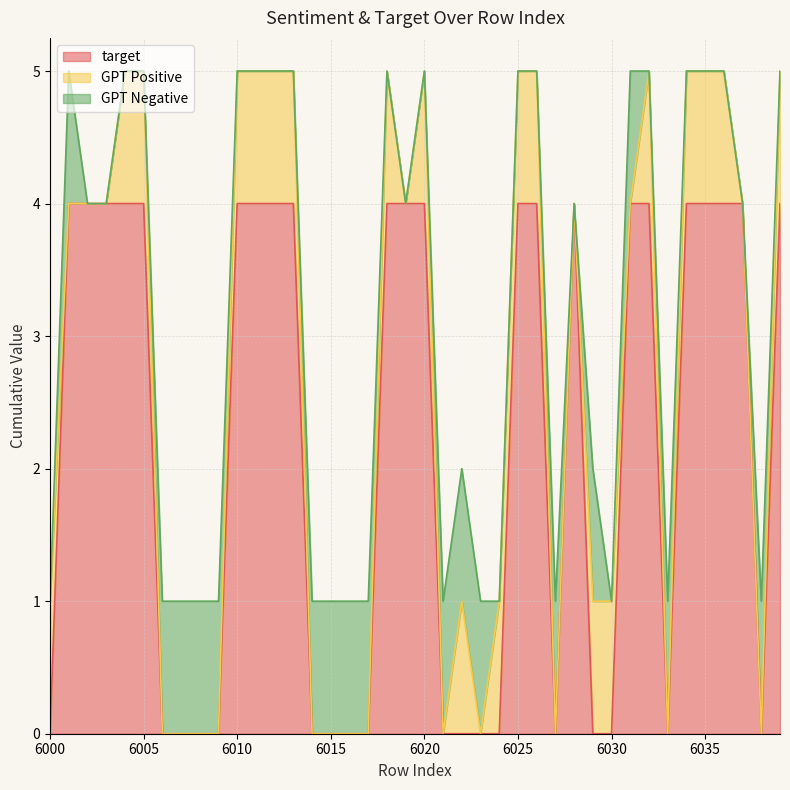

At which label does target reach its minimum?

6000